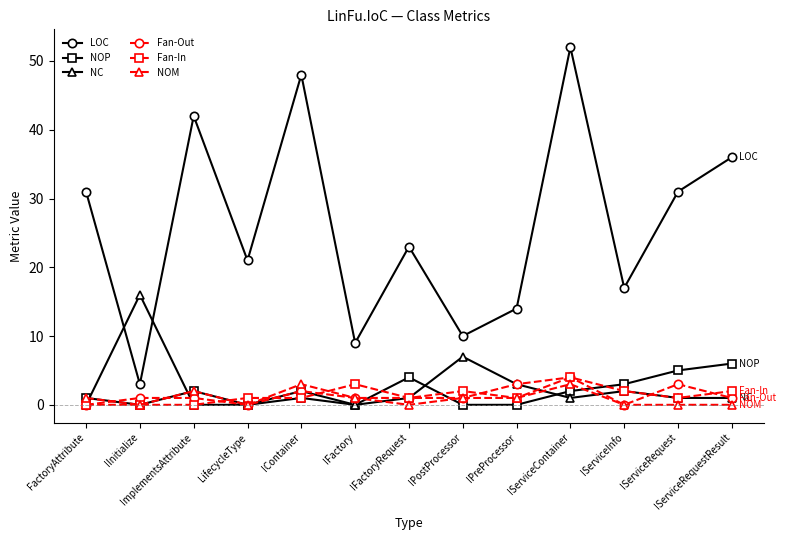

Reading right to left, transcribe all the data shown in this chart.

LOC: 36	31	17	52	14	10	23	9	48	21	42	3	31
NOP: 6	5	3	2	0	0	4	0	2	0	2	0	1
NC: 1	1	2	1	3	7	1	0	1	0	0	16	0
Fan-Out: 1	3	0	4	3	1	1	1	2	0	1	1	0
Fan-In: 2	1	2	4	1	2	1	3	1	1	0	0	0
NOM: 0	0	0	3	1	1	0	1	3	0	2	0	1